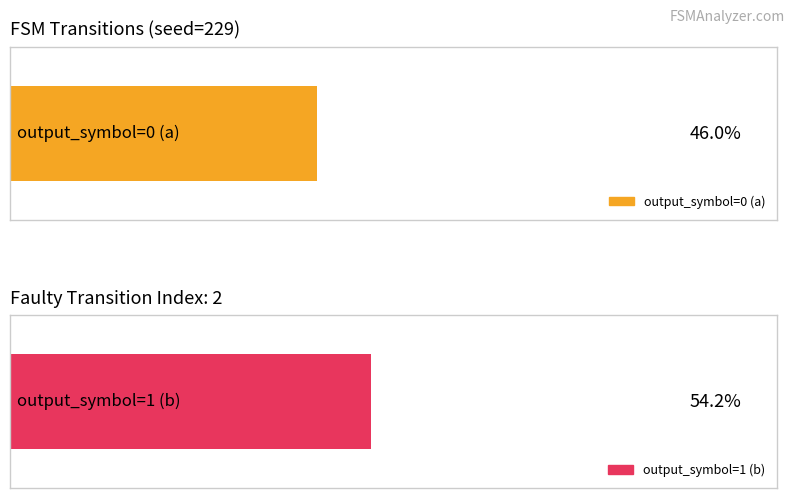

List the series in order of their peak value, highest first.

output_symbol=1 (b), output_symbol=0 (a)